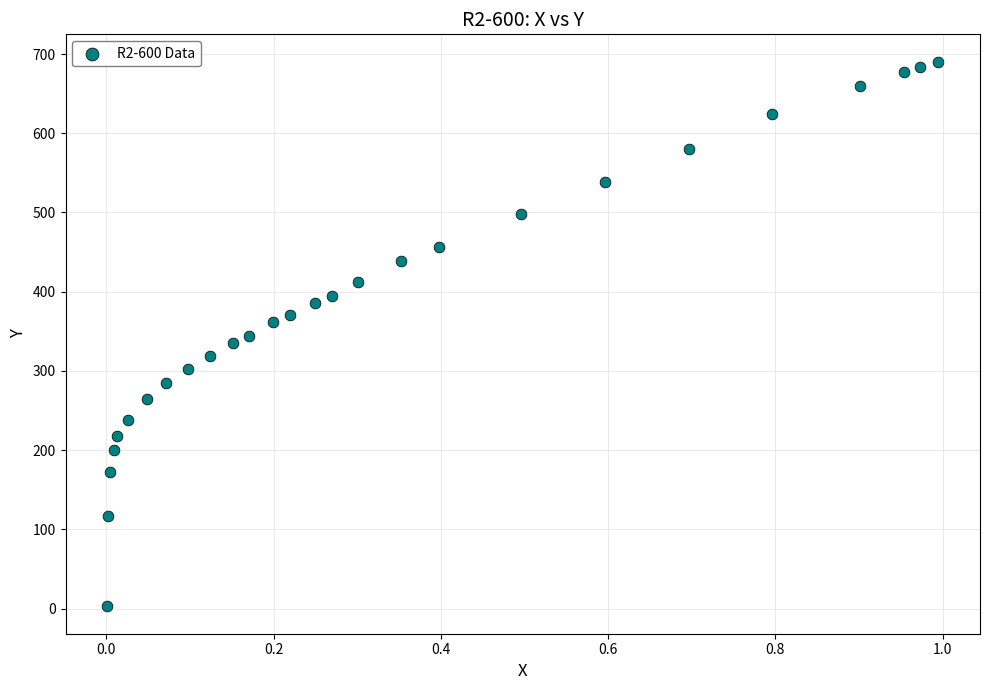

What is the range of Y values (max minus min)?

687.8